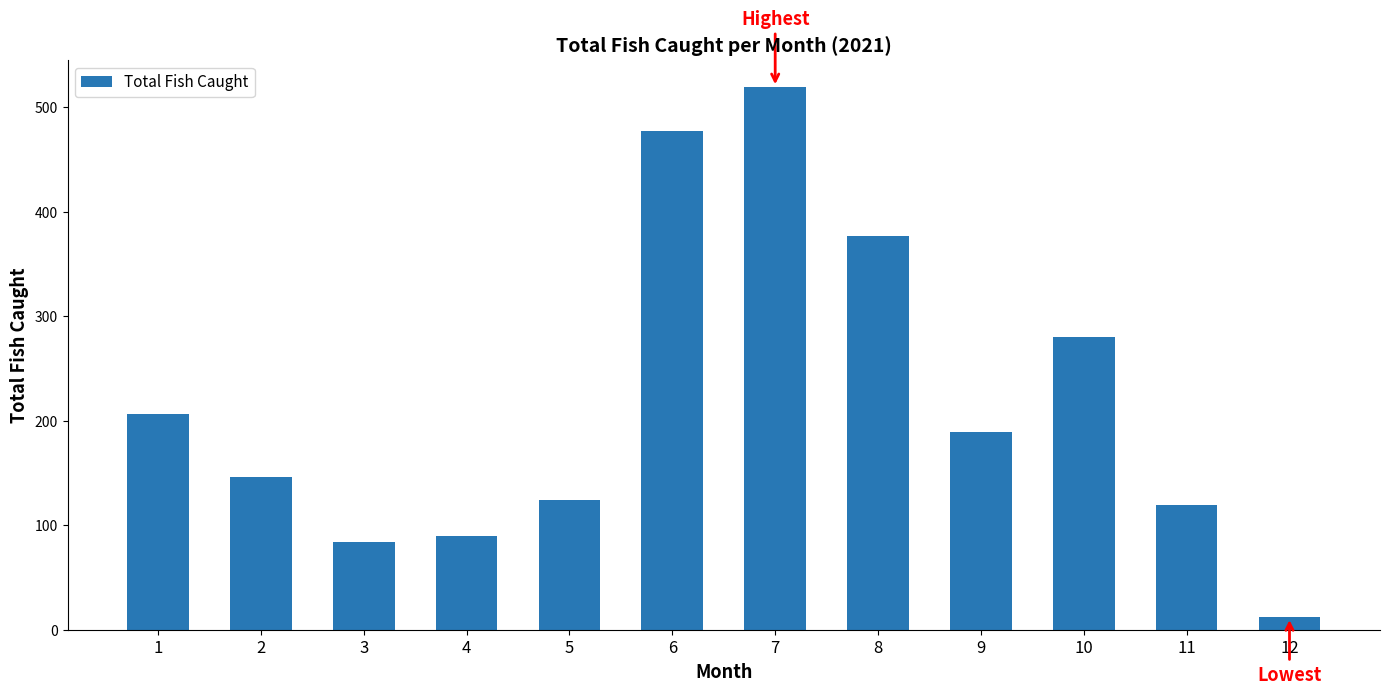

What is the difference between the maximum and minimum values?

507